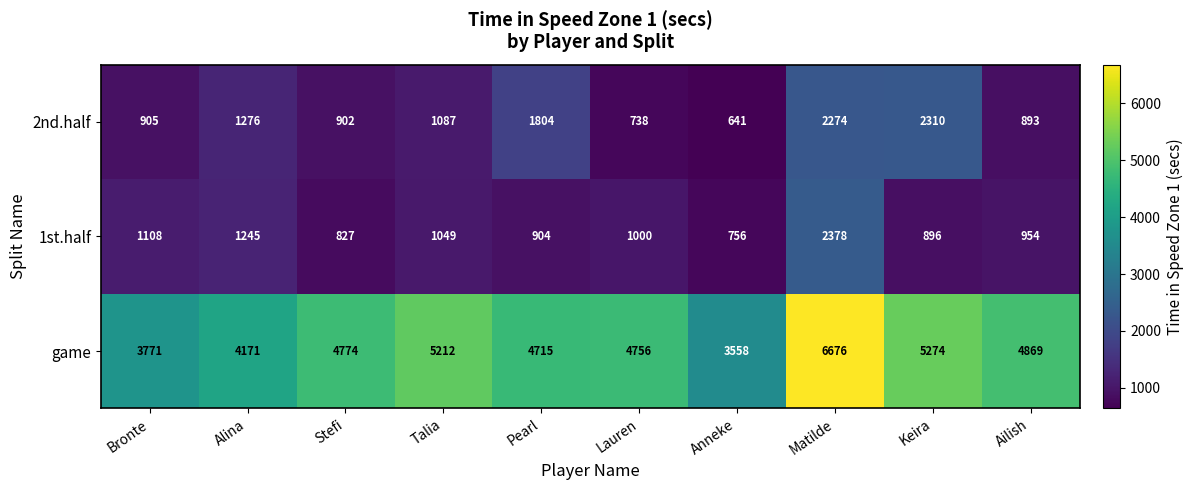

Which series changed the most between Alina and Matilde?

game